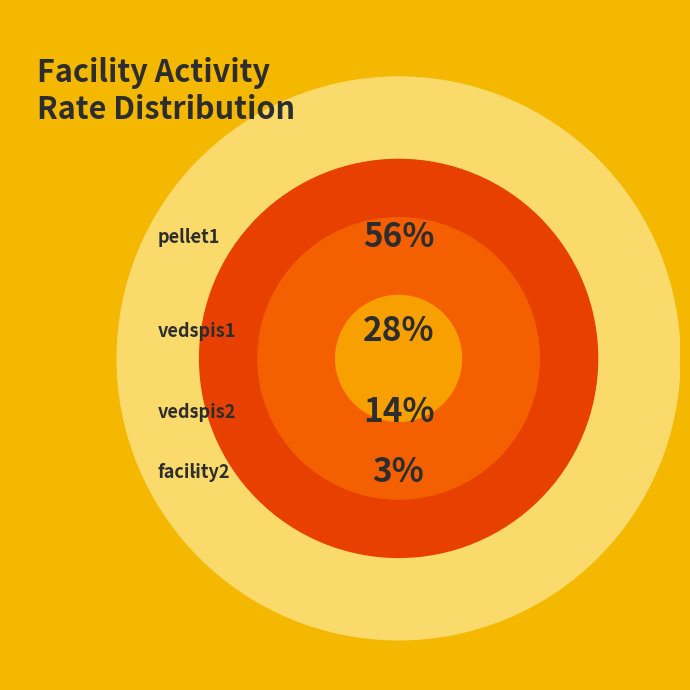

What is the smallest slice in the pie chart?

facility2